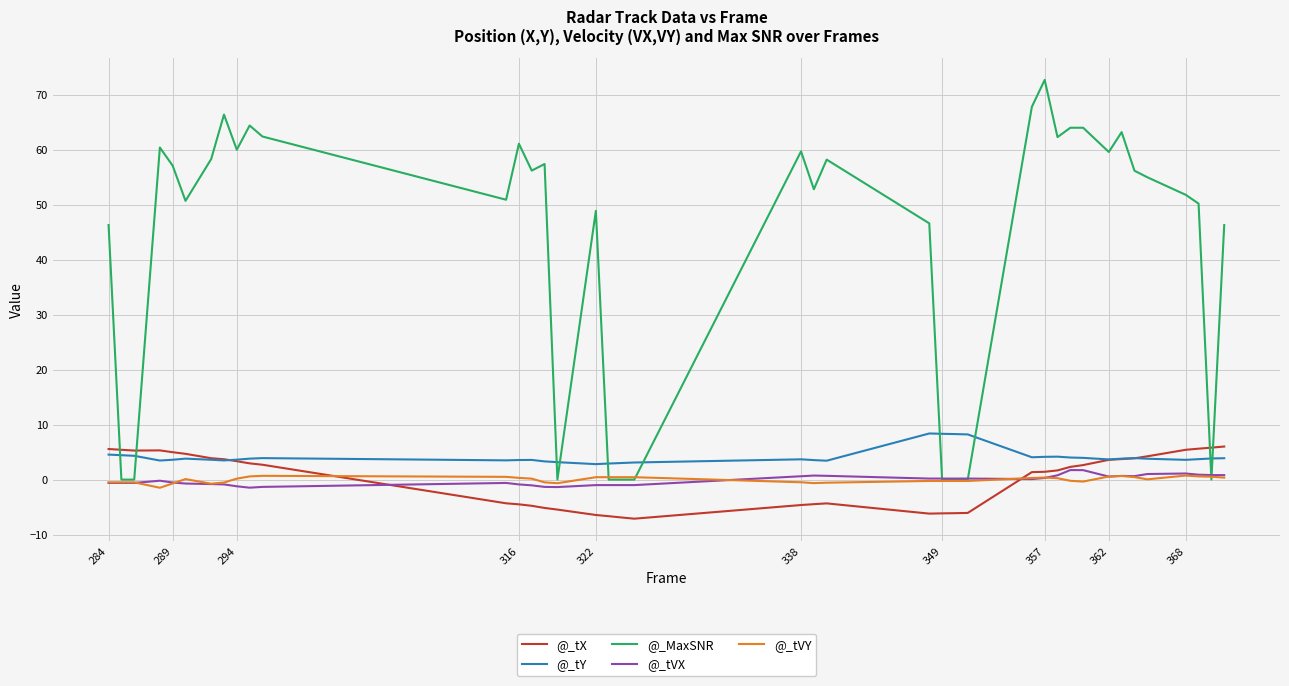

What is the minimum value shown in the chart?

-7.1